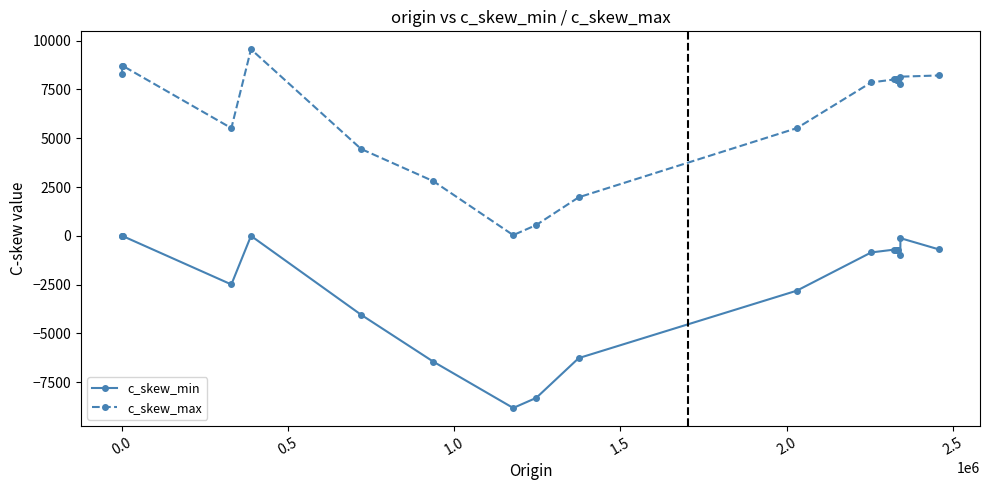

Which series has the widest spread of values?

c_skew_max